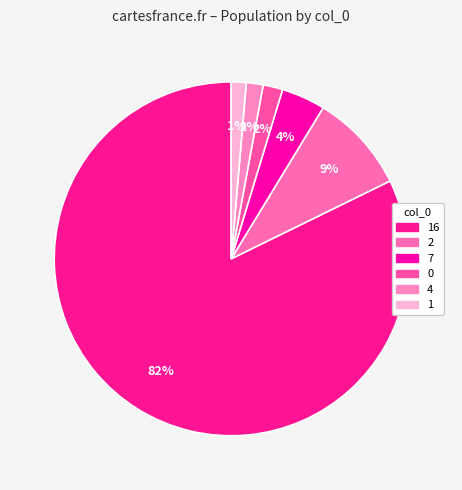

To the nearest percent, what is the average slice percentage?

17%